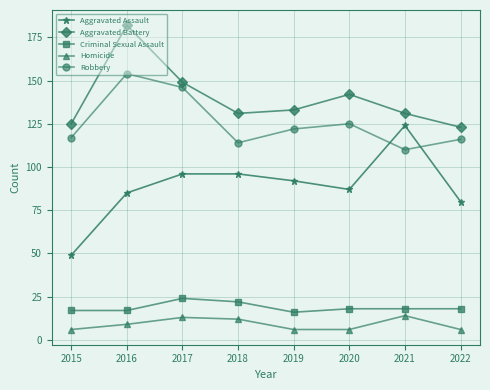

What is the value of the Homicide point at the 3rd from the left?

13